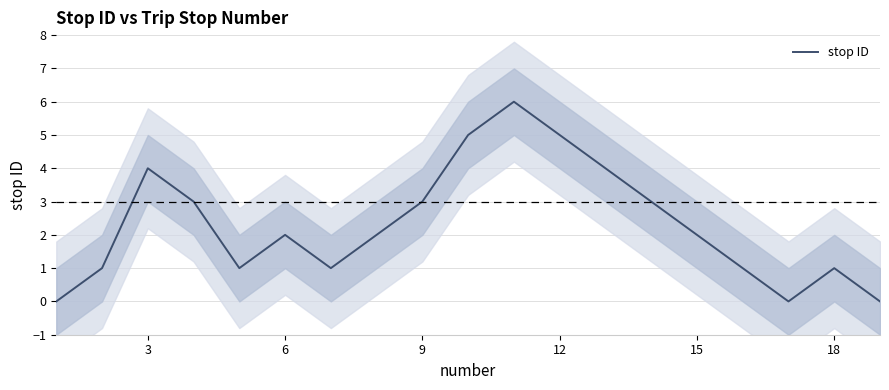

Is it true that stop ID equals 3 at 6?

False